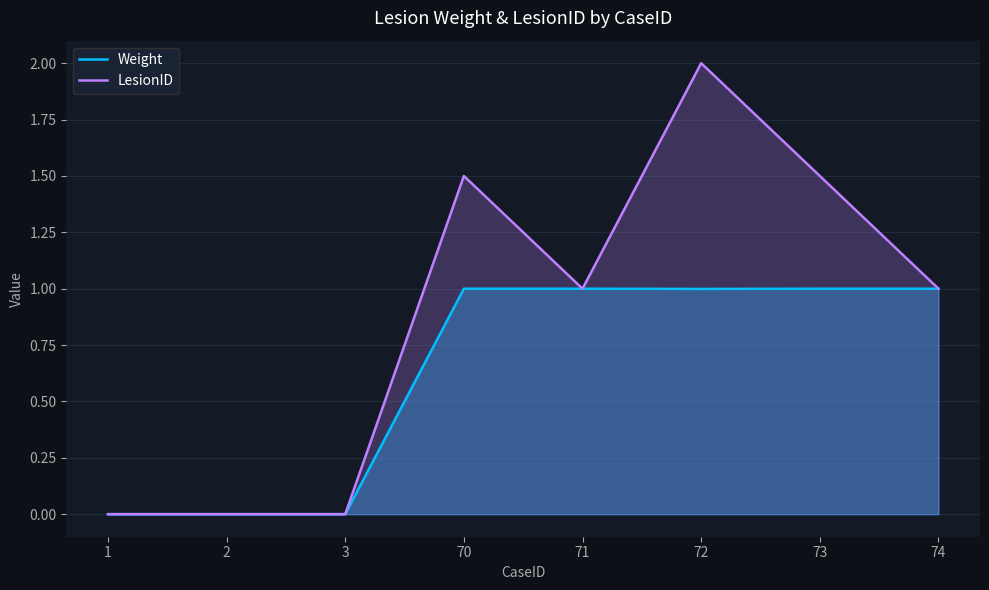

What is the value of the LesionID point at the 8th from the left?

1.0